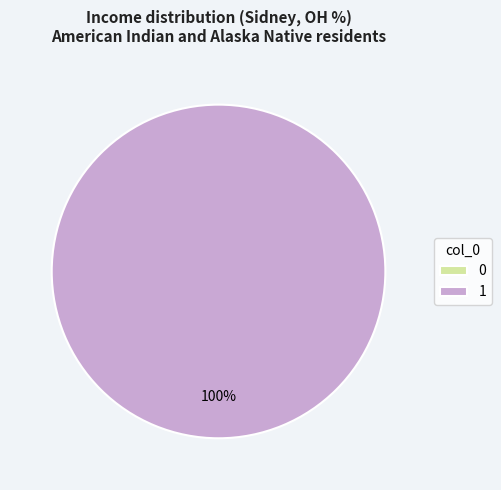

To the nearest percent, what is the average slice percentage?

50%